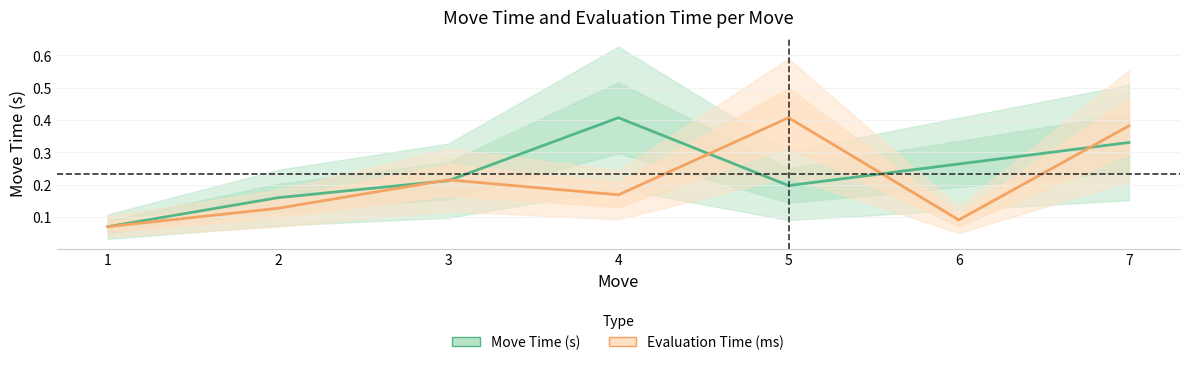

How many series are shown in this chart?

2